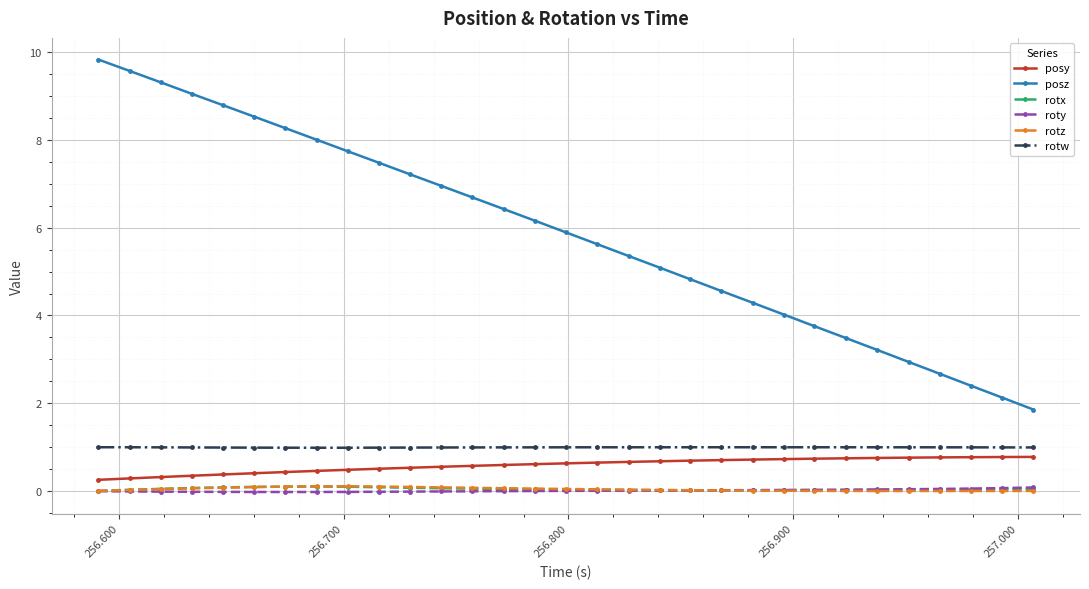

What is the greatest value displayed?

9.8